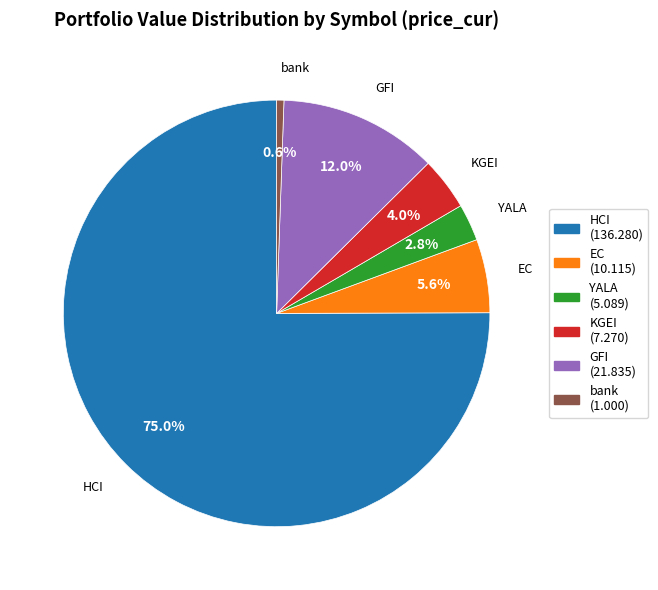

Is the sum of YALA and GFI greater than half?

No